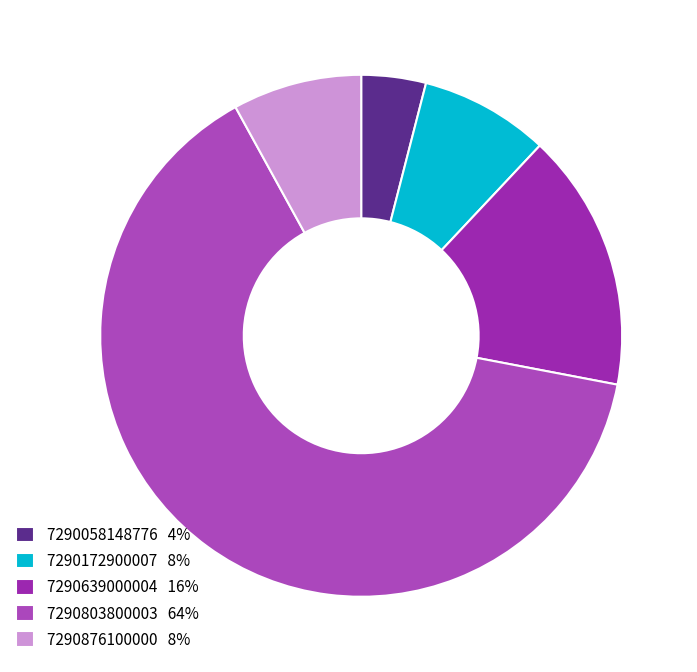

How many slices are in this pie chart?

5